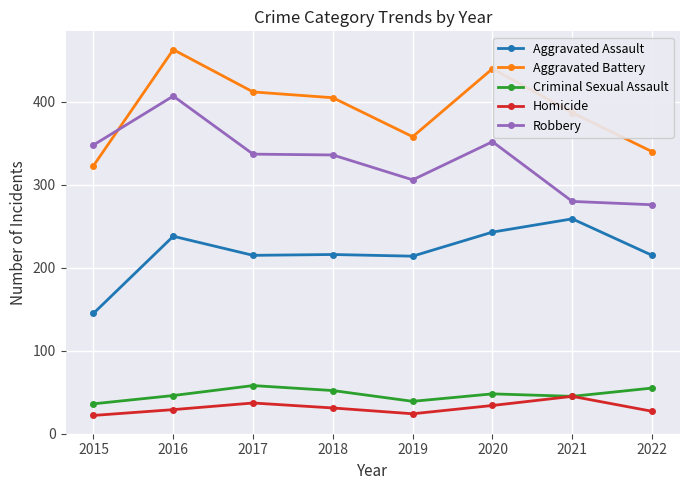

Is it true that Homicide equals 27 at 2022?

True